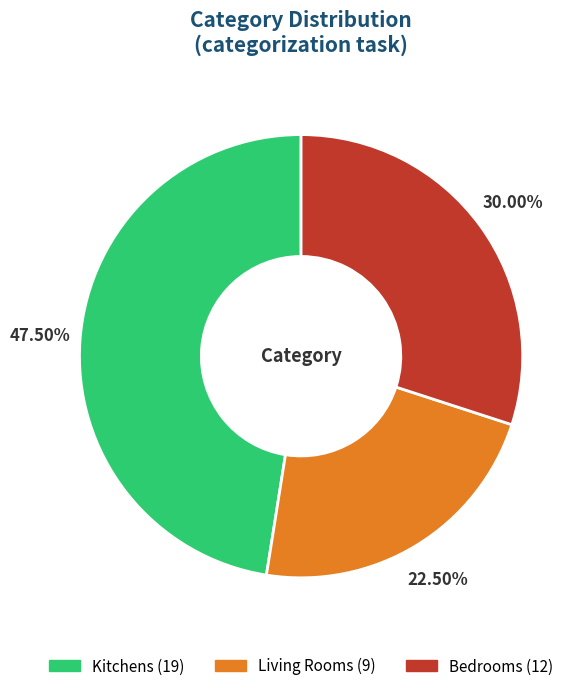

How many segments does this pie chart have?

3